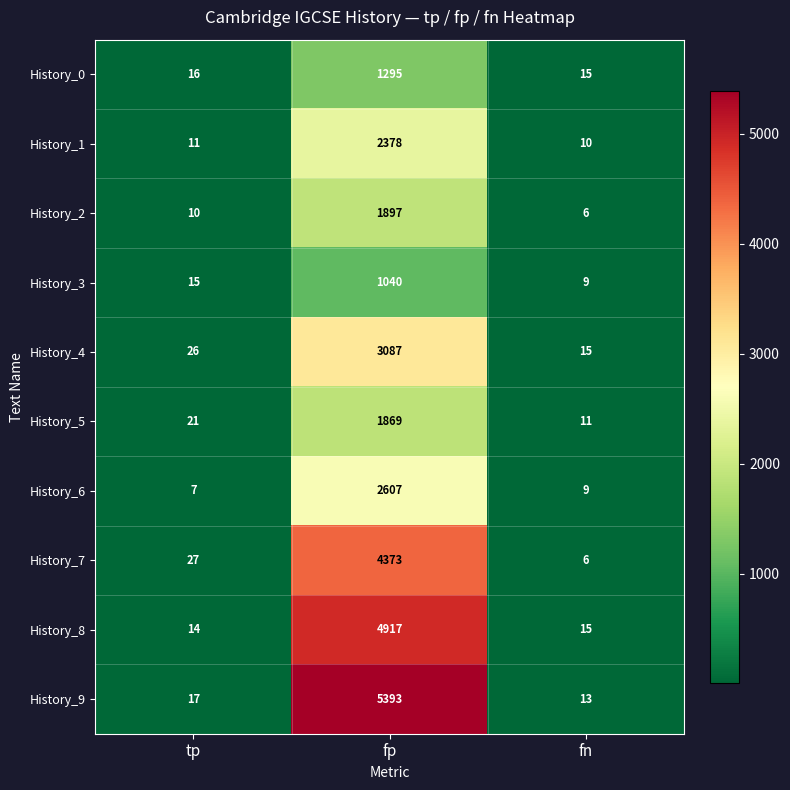

Count the number of data series in this chart.

10